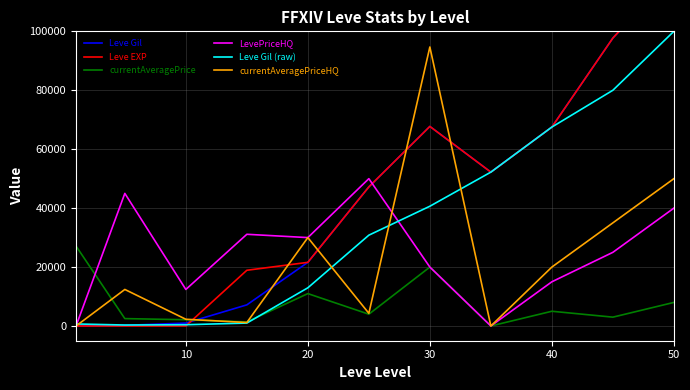

What is the approximate value of Leve Gil (raw) at 30?

40640